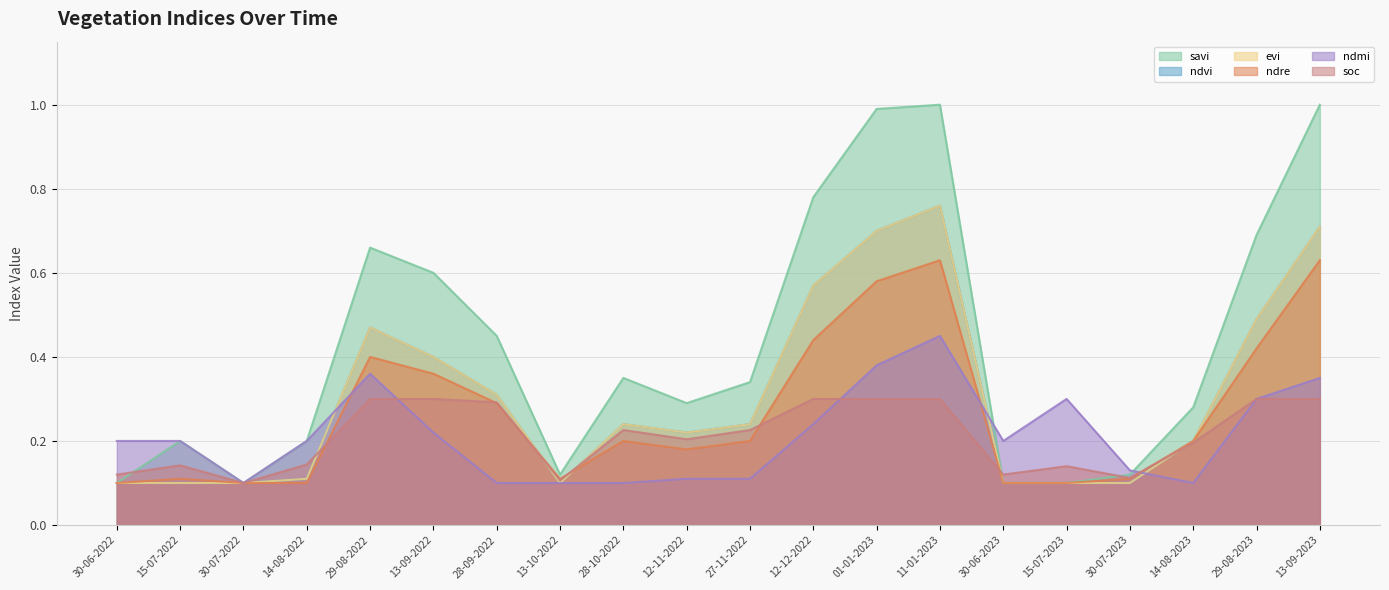

What is the difference between the second highest and second lowest values in the ndvi series?

0.6